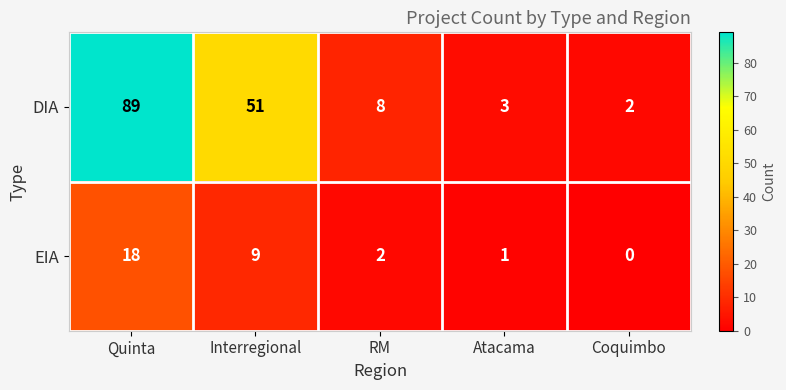

What is the maximum value shown in the chart?

89